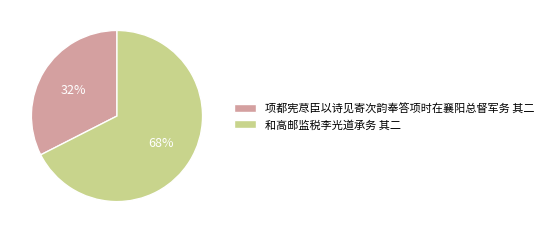

What is the largest slice in the pie chart?

和高邮监税李光道承务 其二